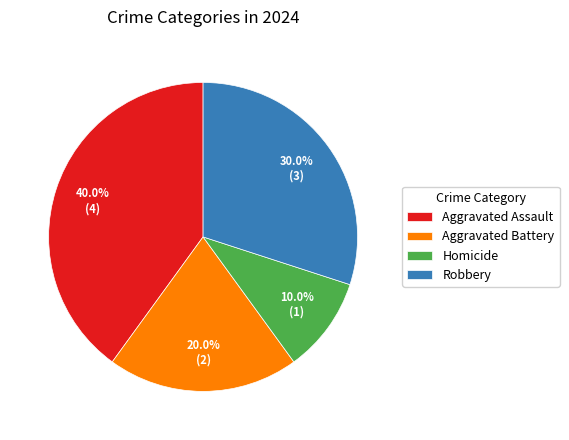

To the nearest percent, what portion does Robbery represent?

30%